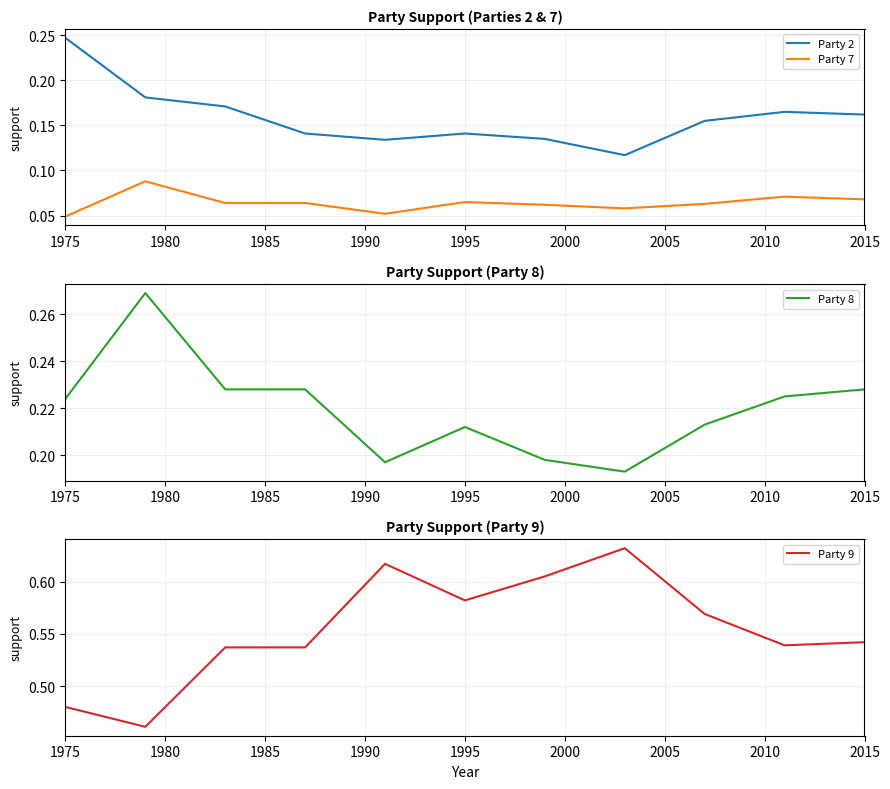

True or false: Party 2 and Party 7 intersect in this chart.

False